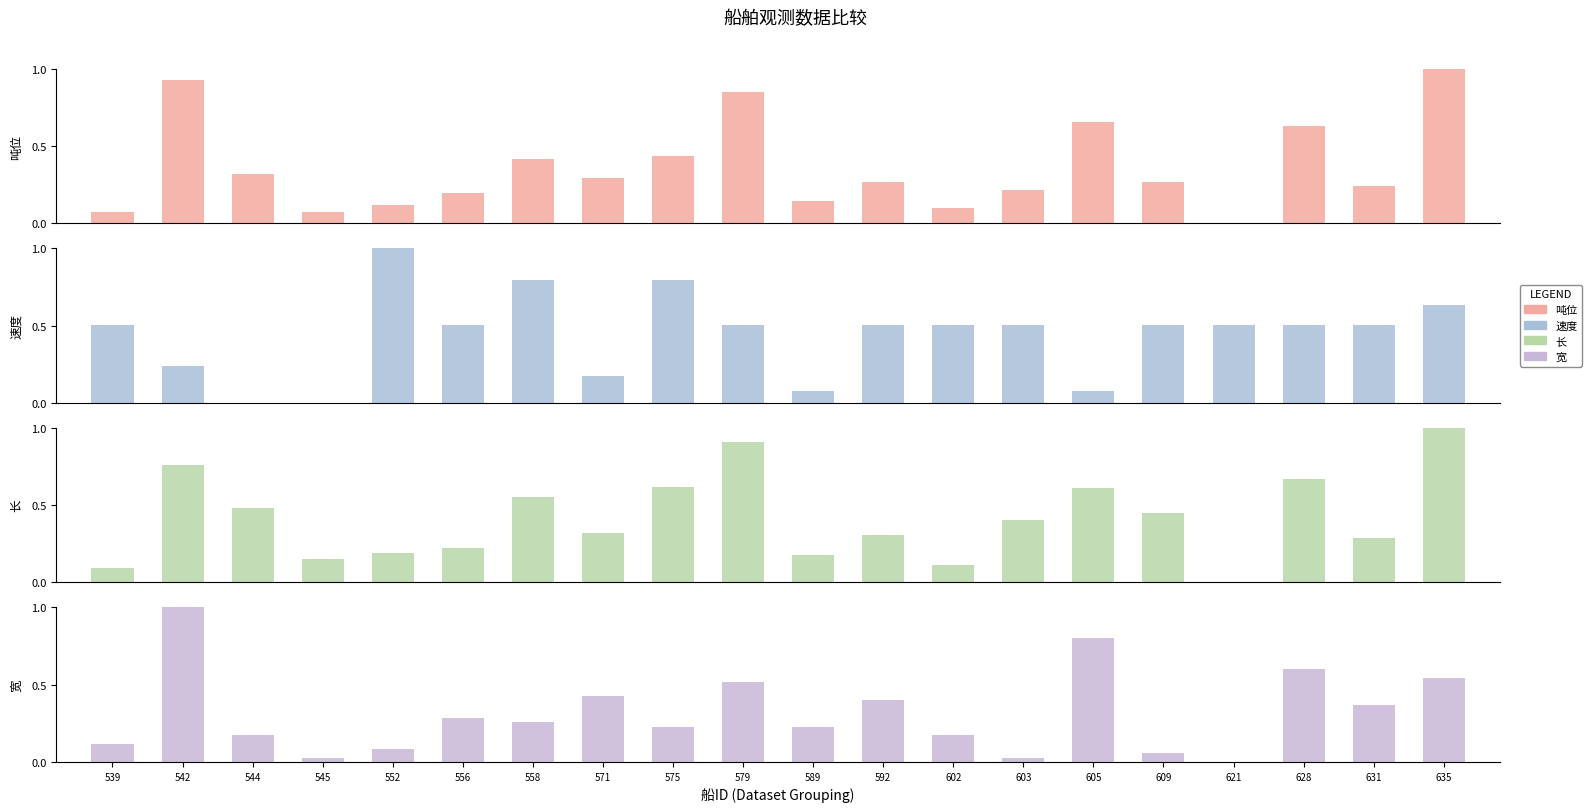

What are all the series names shown in the legend?

吨位, 速度, 长, 宽